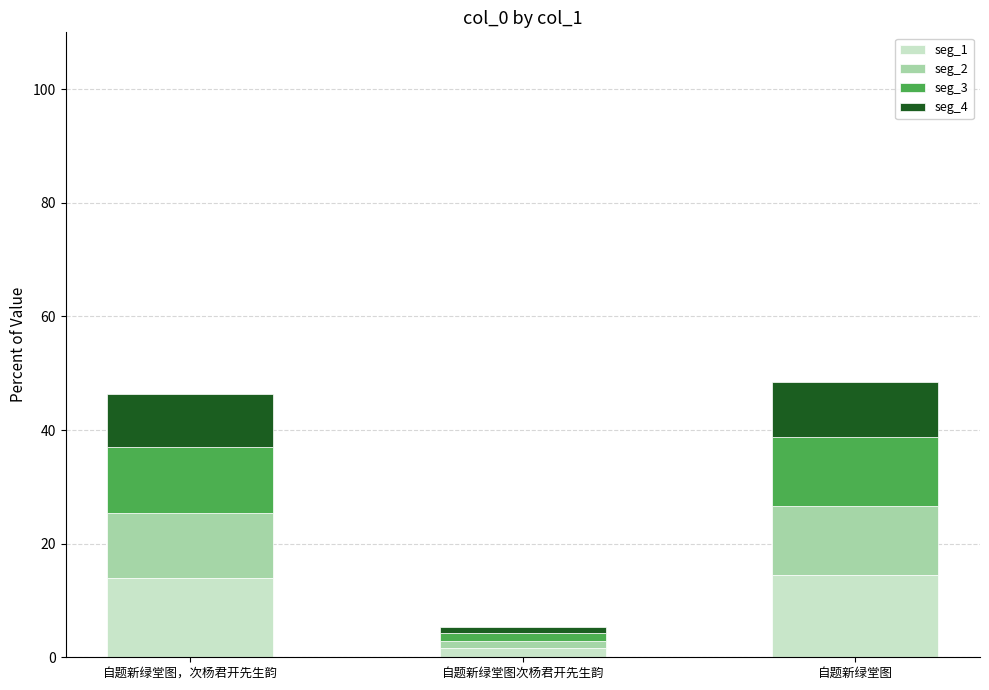

What is the total value across all series at 自题新绿堂图，次杨君开先生韵?

46.3